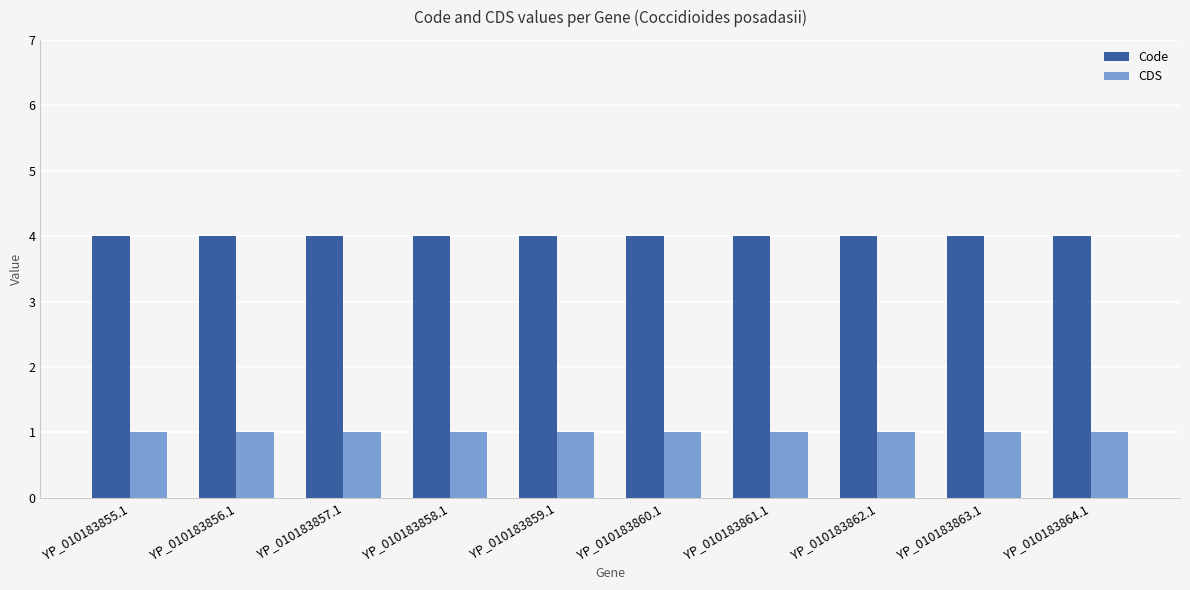

What is the label of the 4th bar from the left?

YP_010183858.1